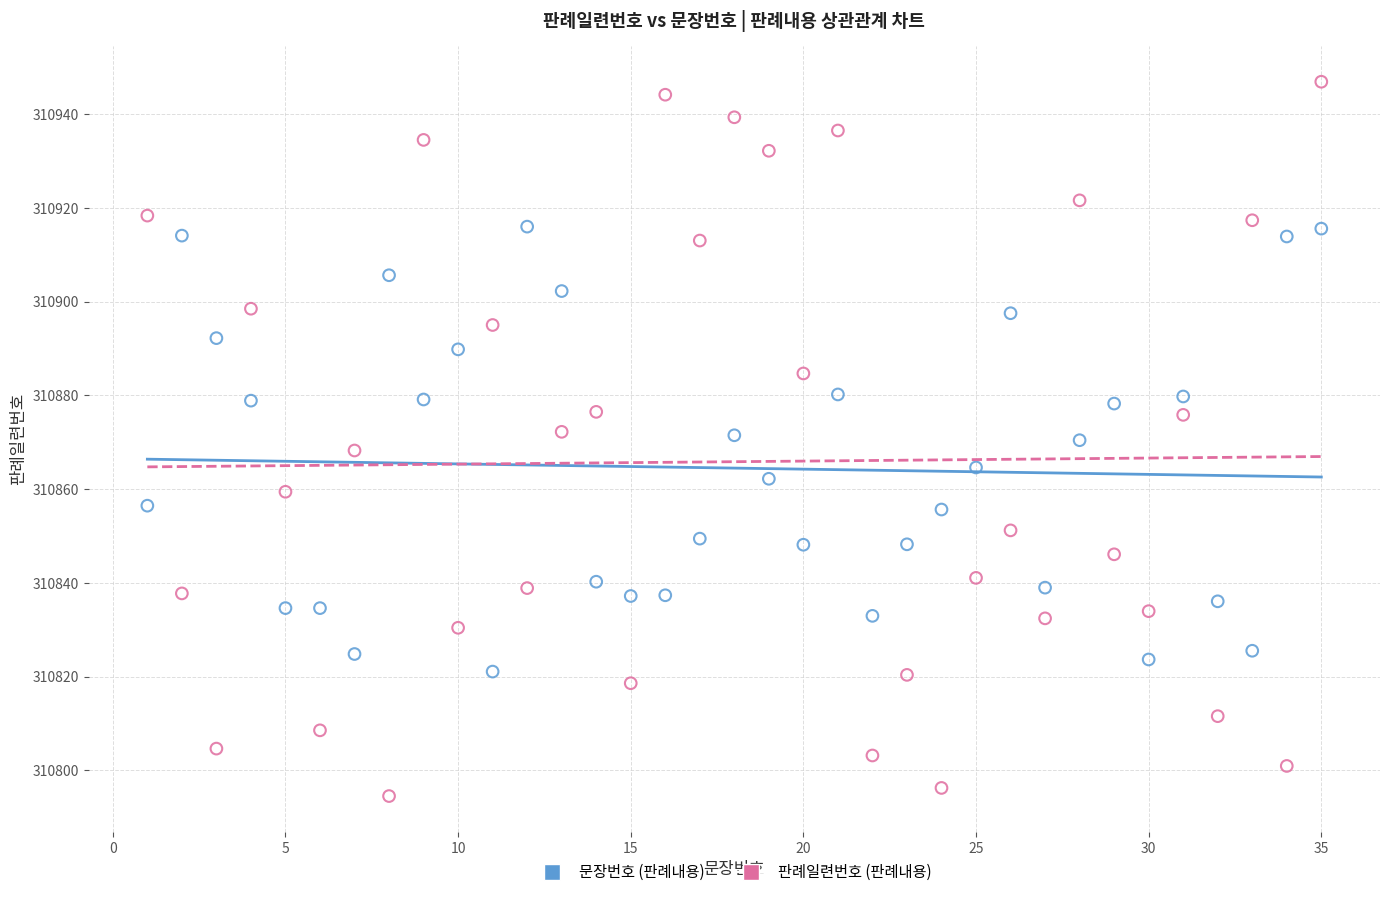

Across all data points, what is the range of X values (max minus min)?

34.0